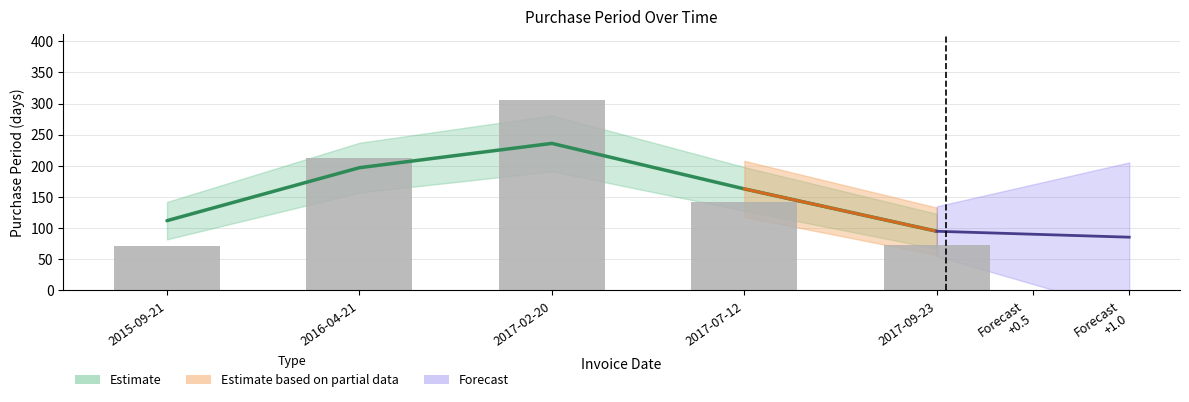

List the labels in order of value, smallest first.

2015-09-21, 2017-09-23, 2017-07-12, 2016-04-21, 2017-02-20